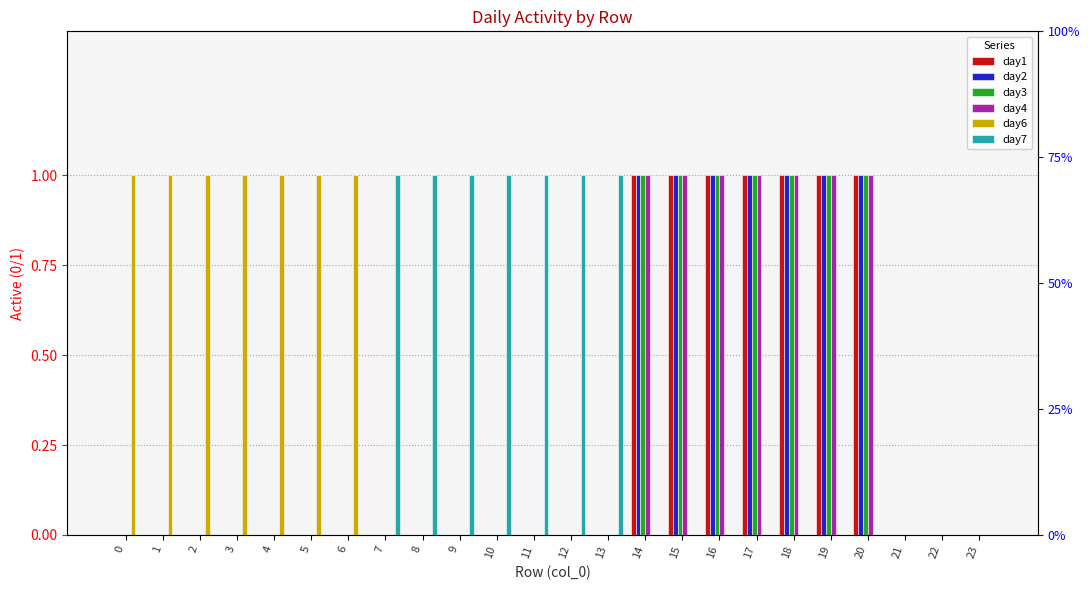

Which has a higher value, 6 or 7?

6